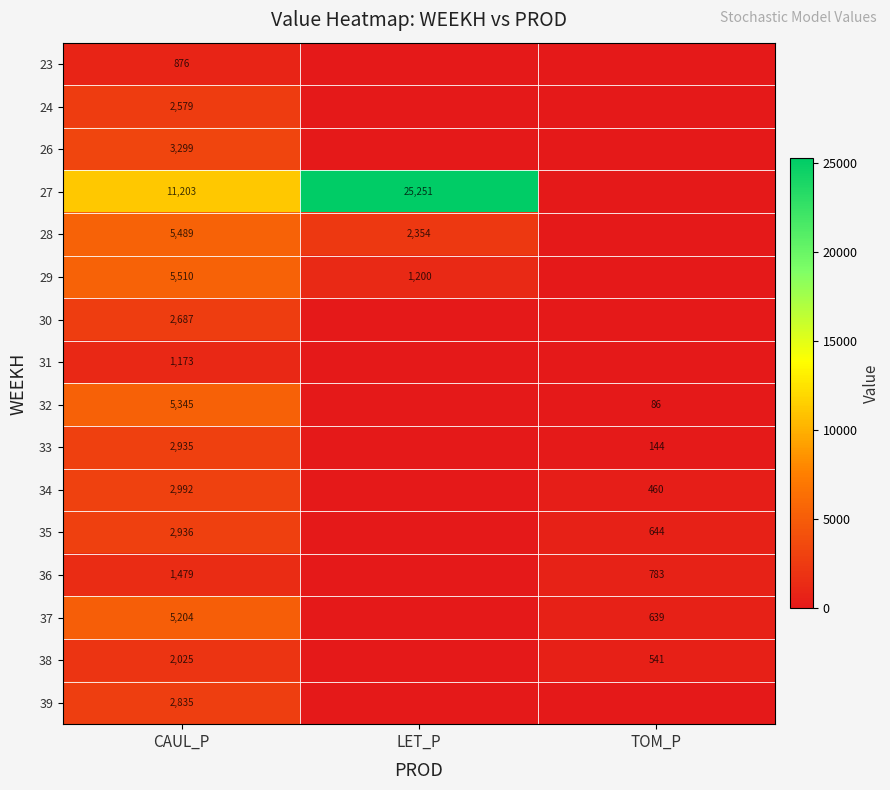

True or false: 28 has a value of 2354 at LET_P.

True